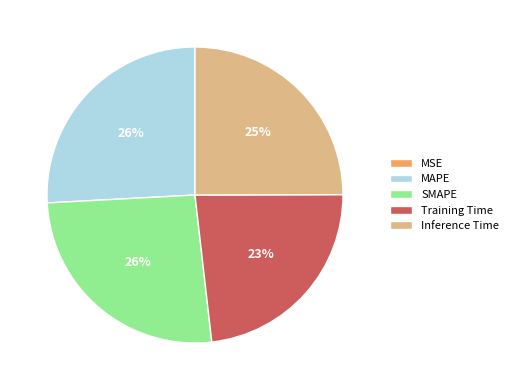

To the nearest percent, what is the average slice percentage?

20%